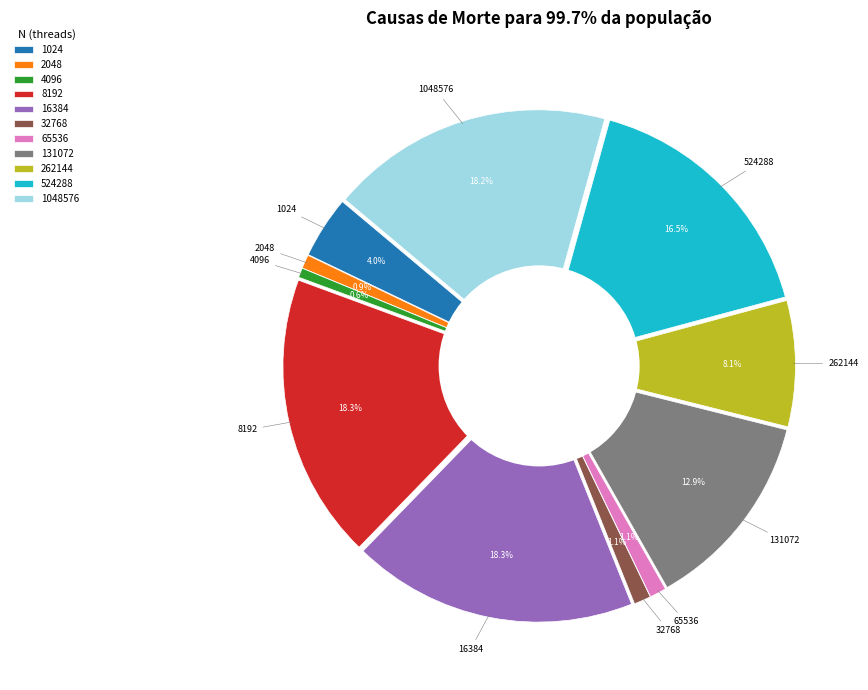

How much of the chart is everything except 1024?

96.0%